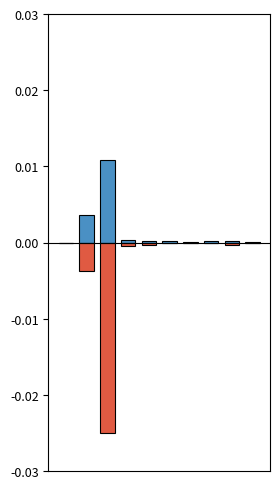

How many data points in recv are above 0?

9